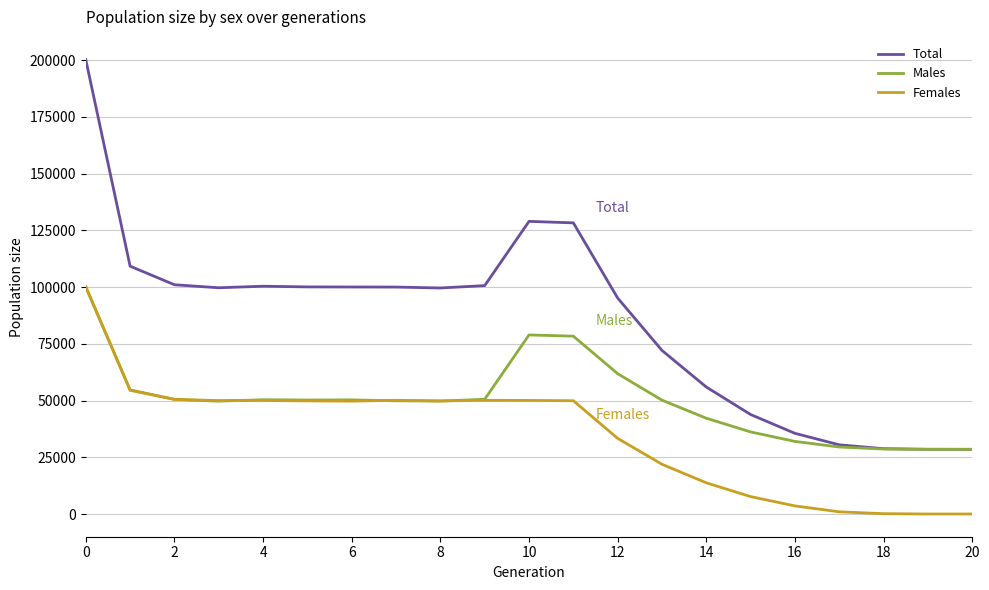

List the series in order of their overall mean, highest first.

Total, Males, Females